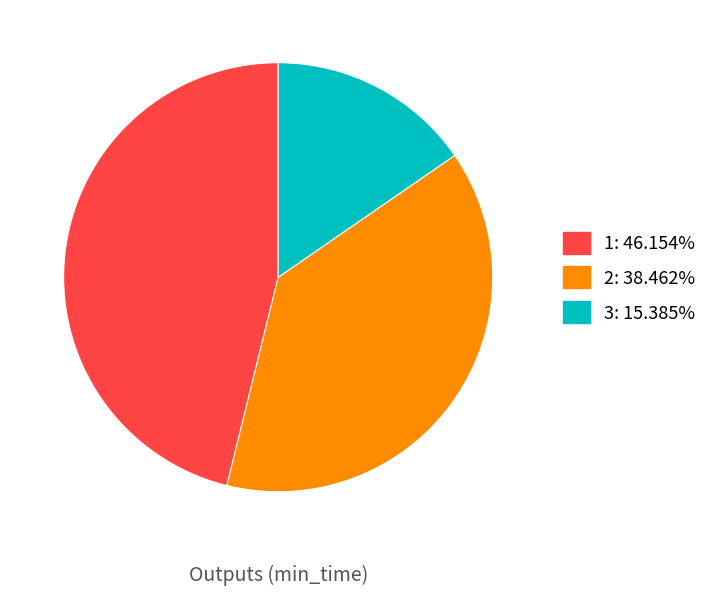

Approximately how many times larger is the value at 1: 46.154% compared to 3: 15.385%?

3.0